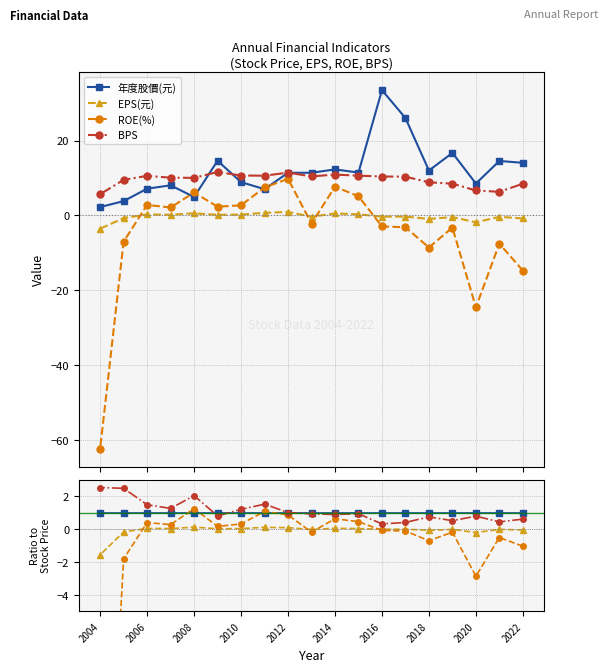

Which series changed the most between 2022 and 2008?

ROE(%)